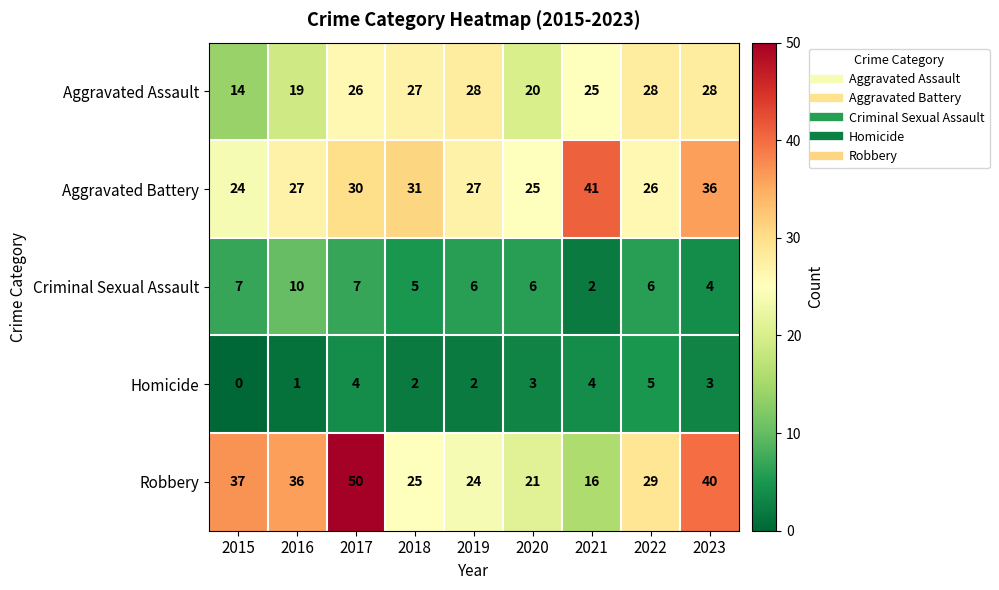

At 2018, list the series in order from largest to smallest.

Aggravated Battery, Aggravated Assault, Robbery, Criminal Sexual Assault, Homicide